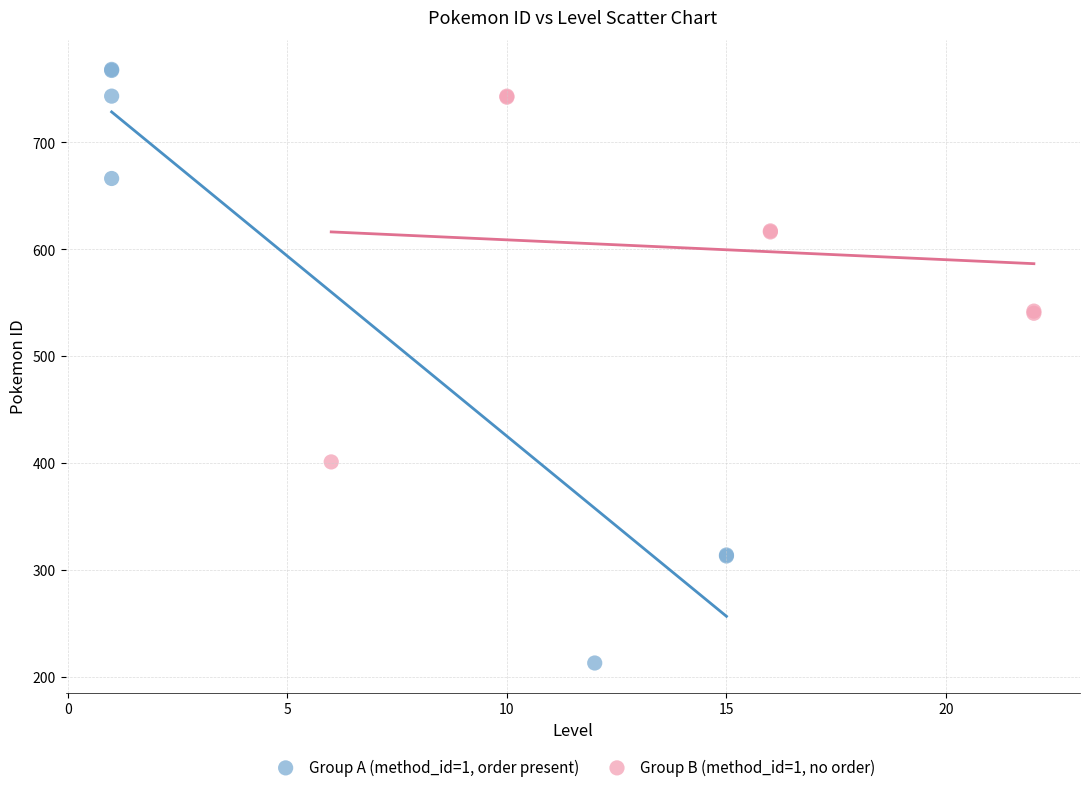

Which series contains the highest Y value?

Group A (method_id=1, order present)